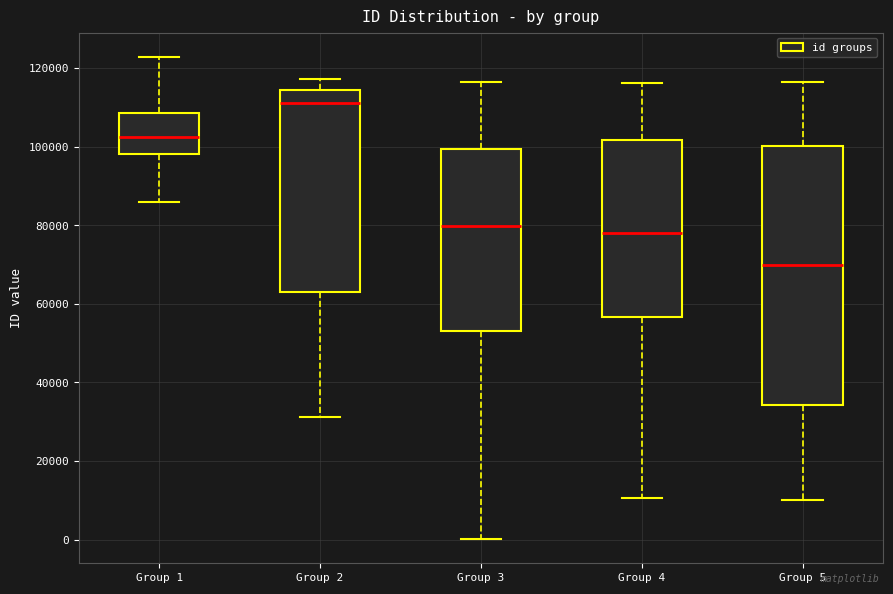

Which box's median line is the lowest?

Group 5